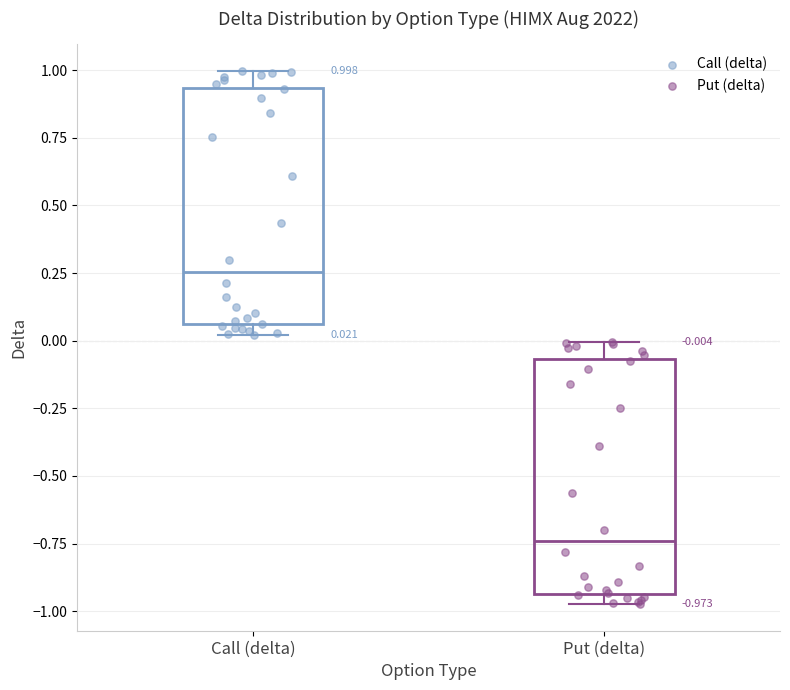

Which box's median line is the lowest?

Put (delta)